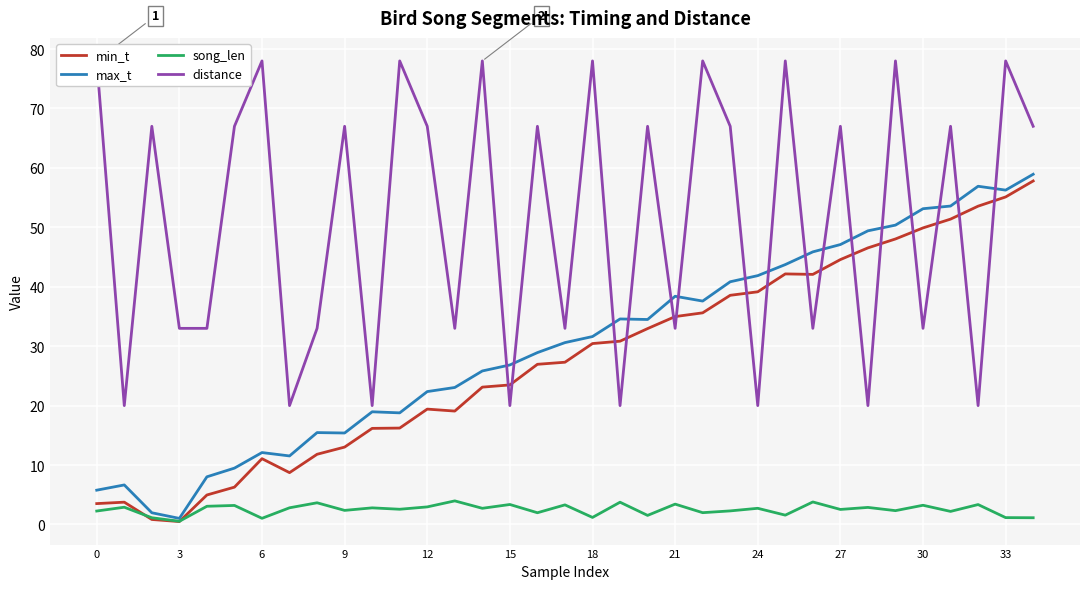

Where does the max_t series first go above 30?

17